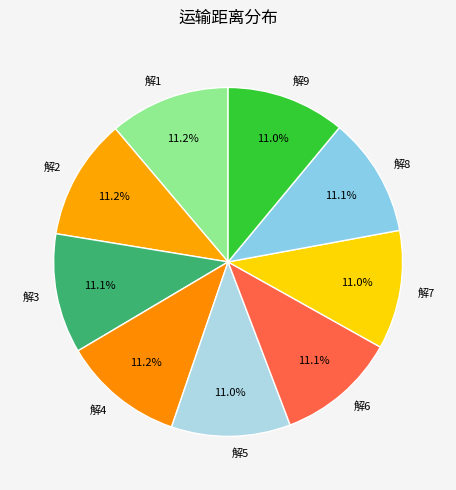

Does any single category account for the majority?

No